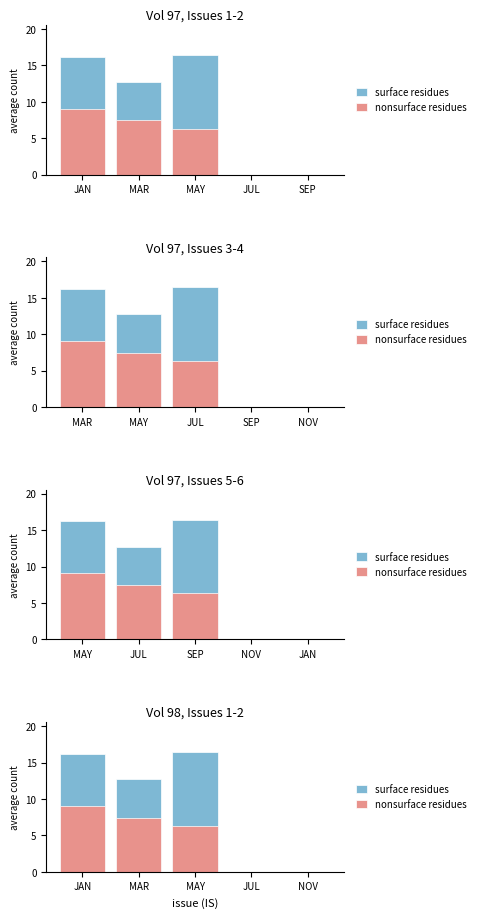

What is the difference between the surface residues values at MAR and JUL?

12.7